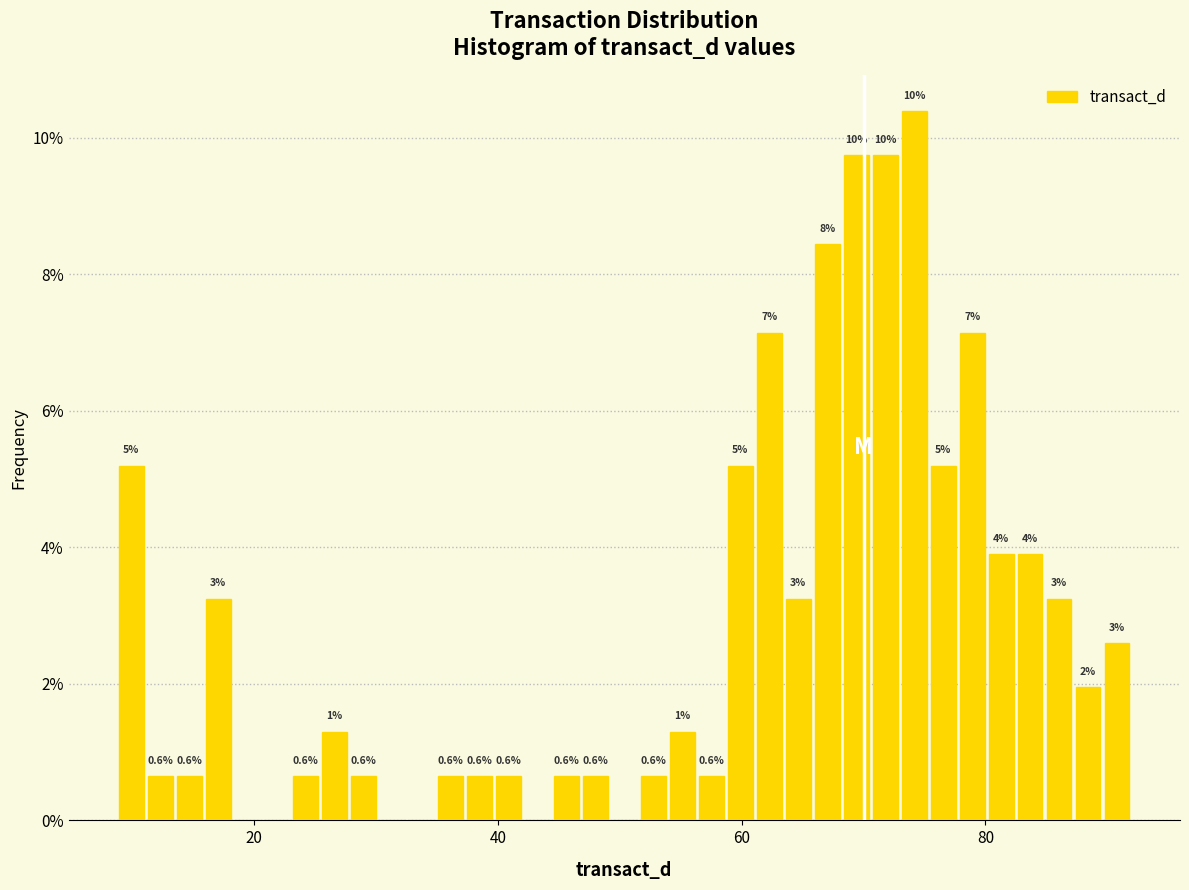

Read against the x-axis, roughly where is the centre of the tallest bar?

74